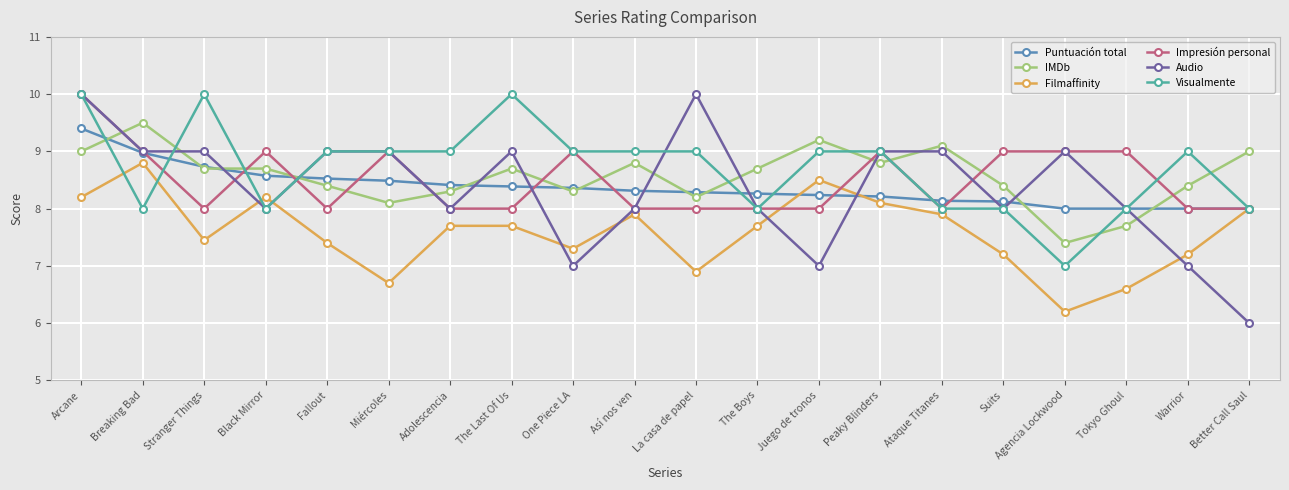

Is this an area chart (filled region under the line)?

No